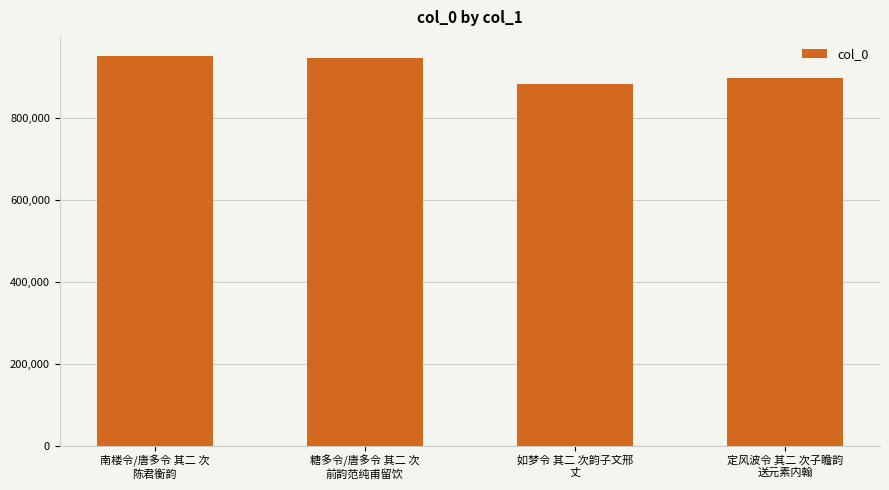

What is the average value?

918282